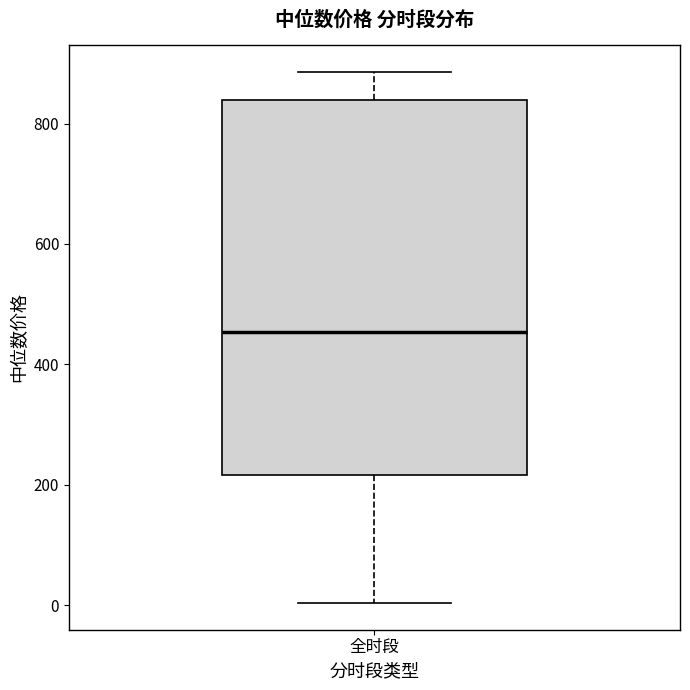

Read this box plot against the y-axis: the position of the median line, the range covered by the box, and the ends of both whiskers. The values are not printed on the chart, so give them approximately, as read against the axis.

median 460, box 220 to 840, whiskers 0 to 880